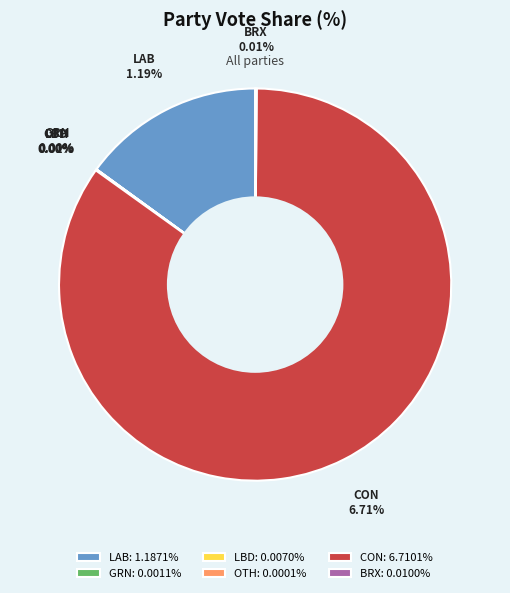

What is the majority slice?

CON